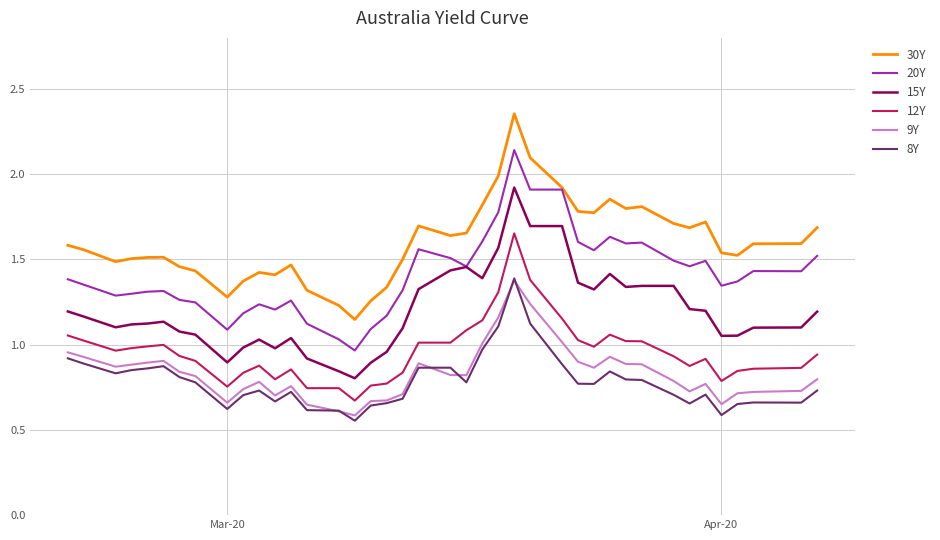

True or false: 9Y and 30Y cross at least once.

False